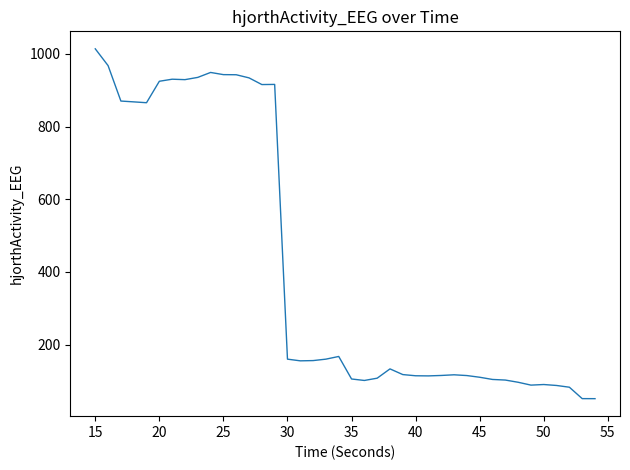

What is the smallest value displayed?

51.3